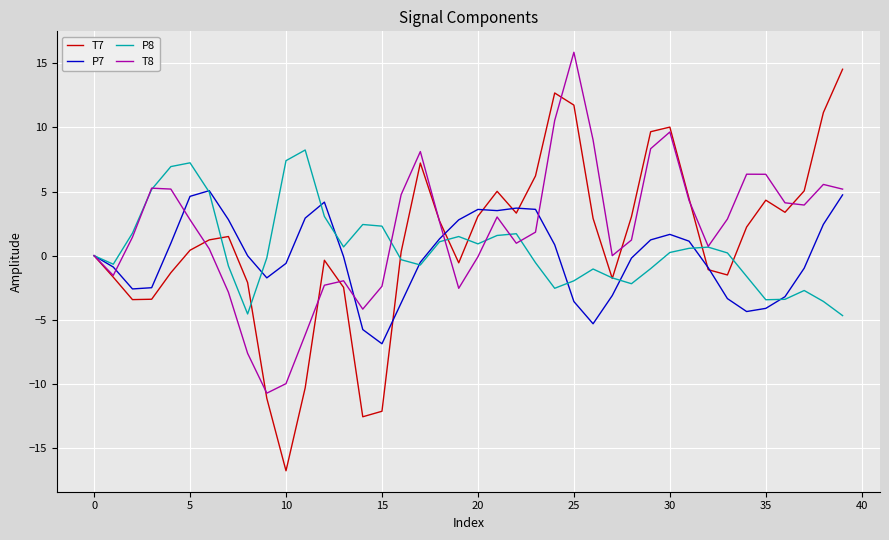

Which series has the widest spread of values?

T7